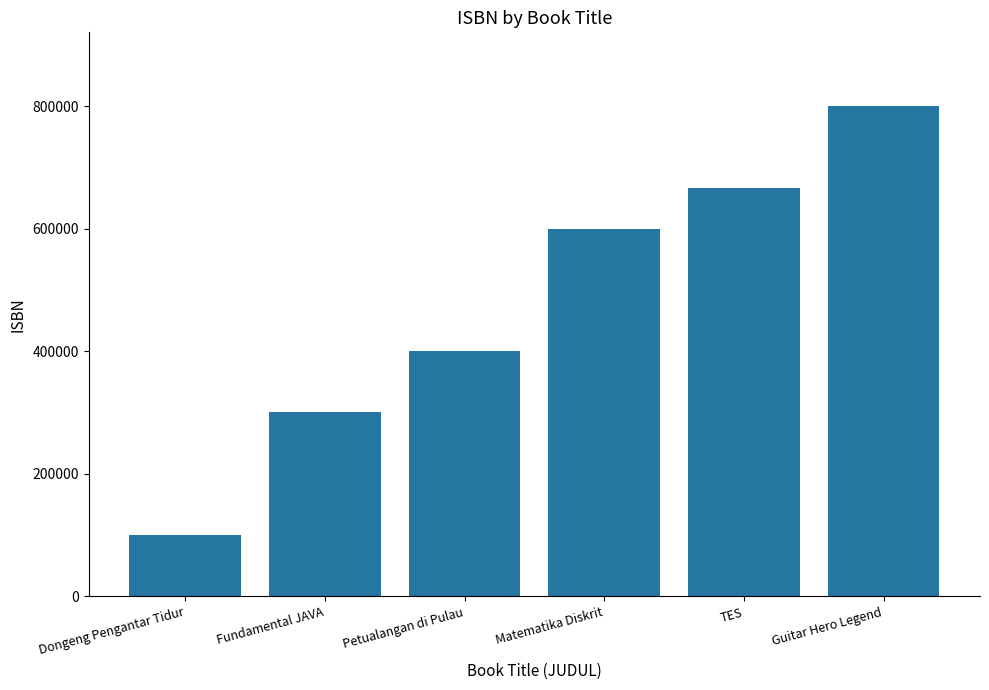

Does the chart contain stacked bars?

No